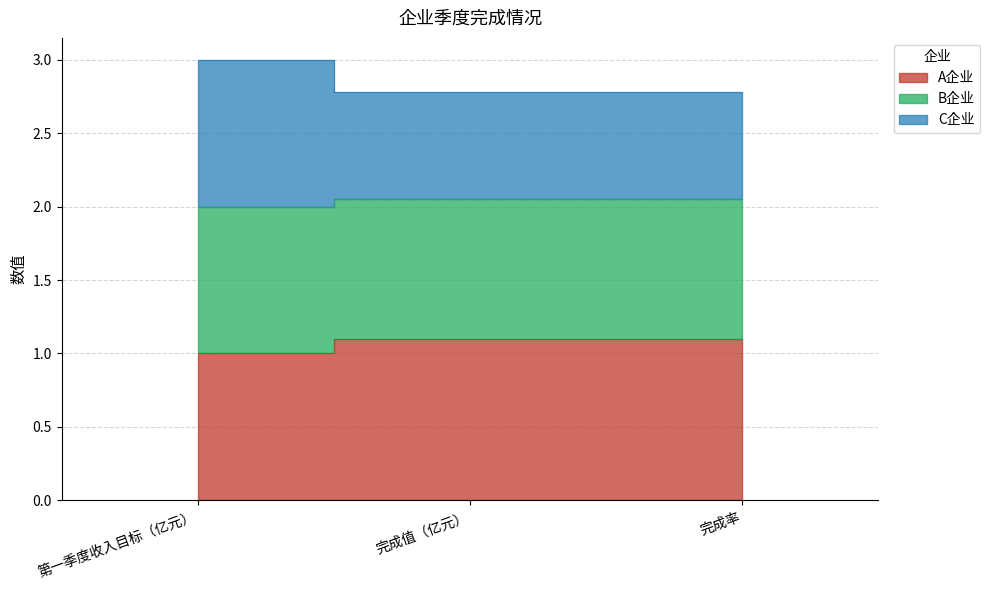

The value of A企业 at 第一季度收入目标（亿元） is 0.3. True or false?

False